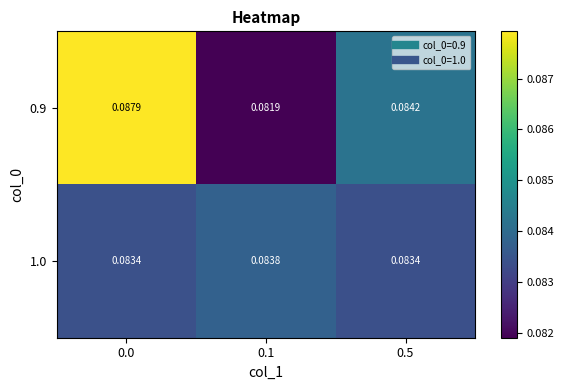

Between 0.1 and 0.5, which series saw the biggest shift?

0.9